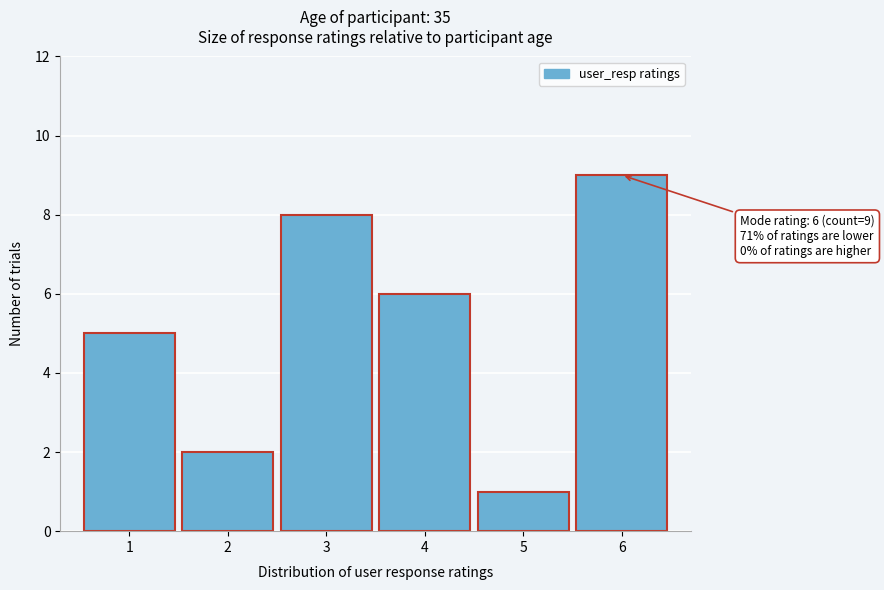

Over which range of the x-axis is the bar tallest?

5.5 to 6.5